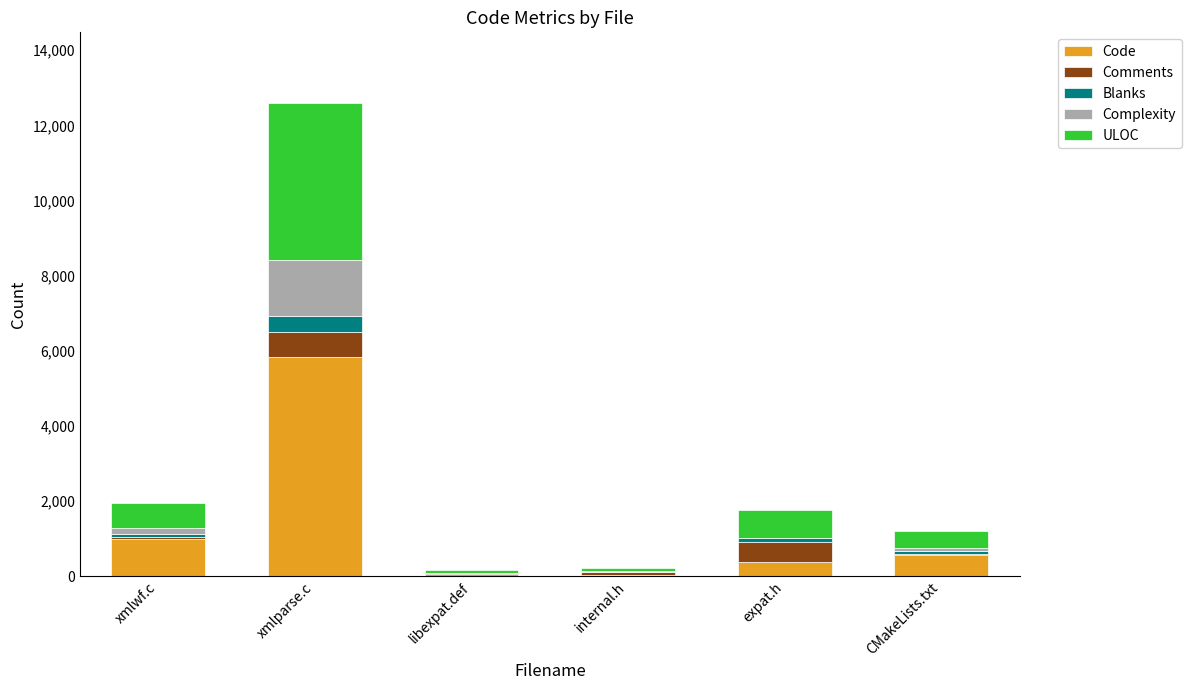

At which category is the sum across all series the highest?

xmlparse.c